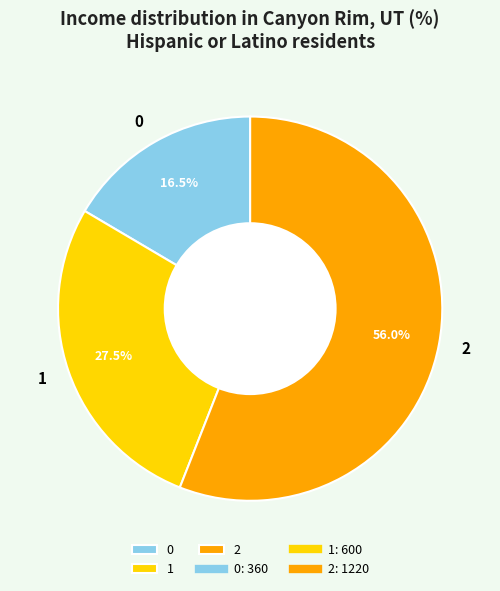

How many segments does this pie chart have?

3